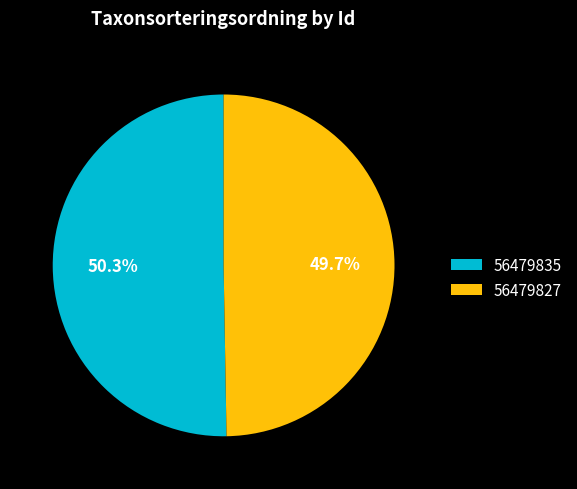

To the nearest percent, what is the difference between the largest and smallest slice percentages?

1%